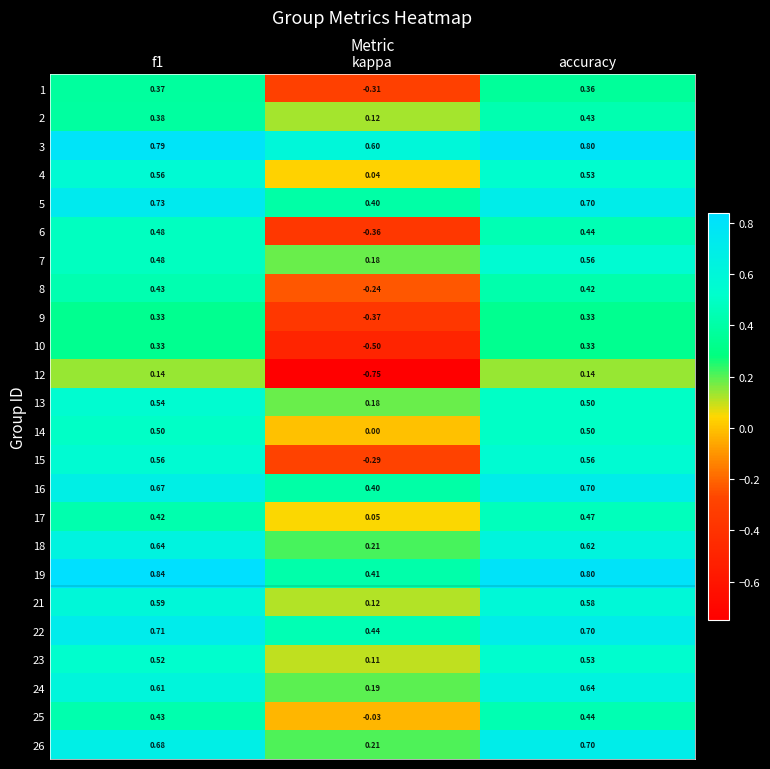

How many data points does each series have?

3